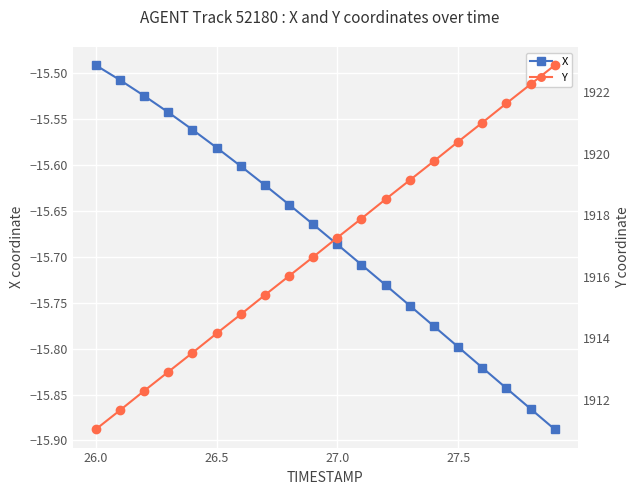

True or false: X has a value of -28.4 at 27.5.

False